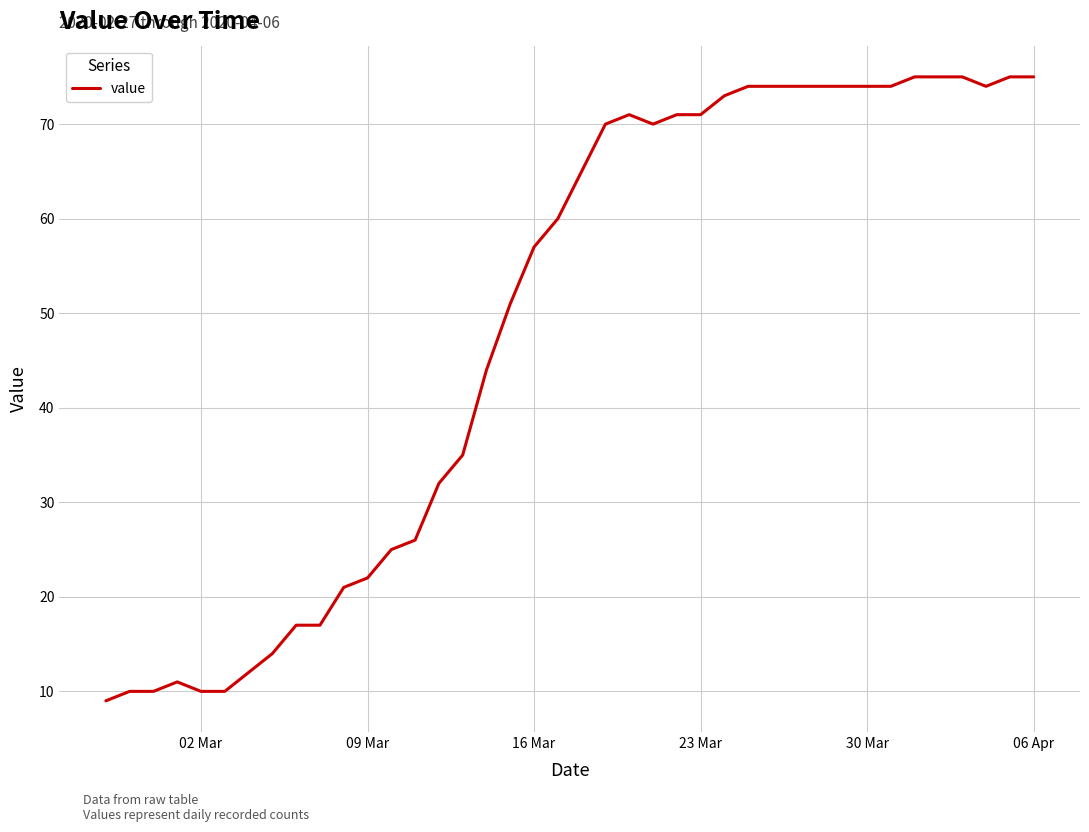

What is the greatest value displayed?

75